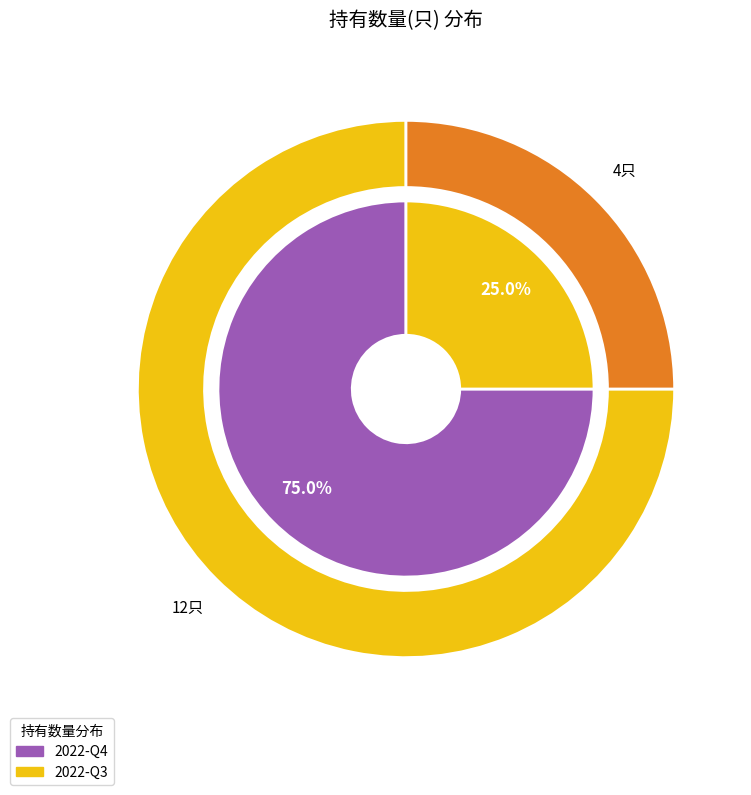

Is there a majority slice in this chart?

Yes